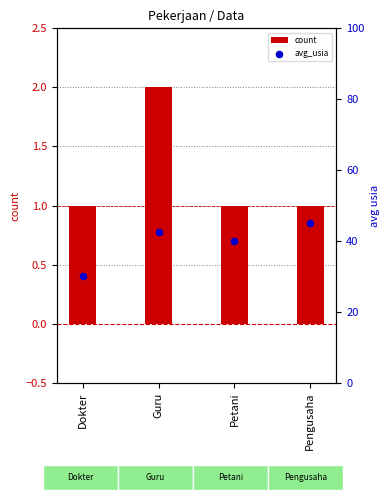

Is the value of count at Dokter greater than the value of avg_usia at Petani?

No